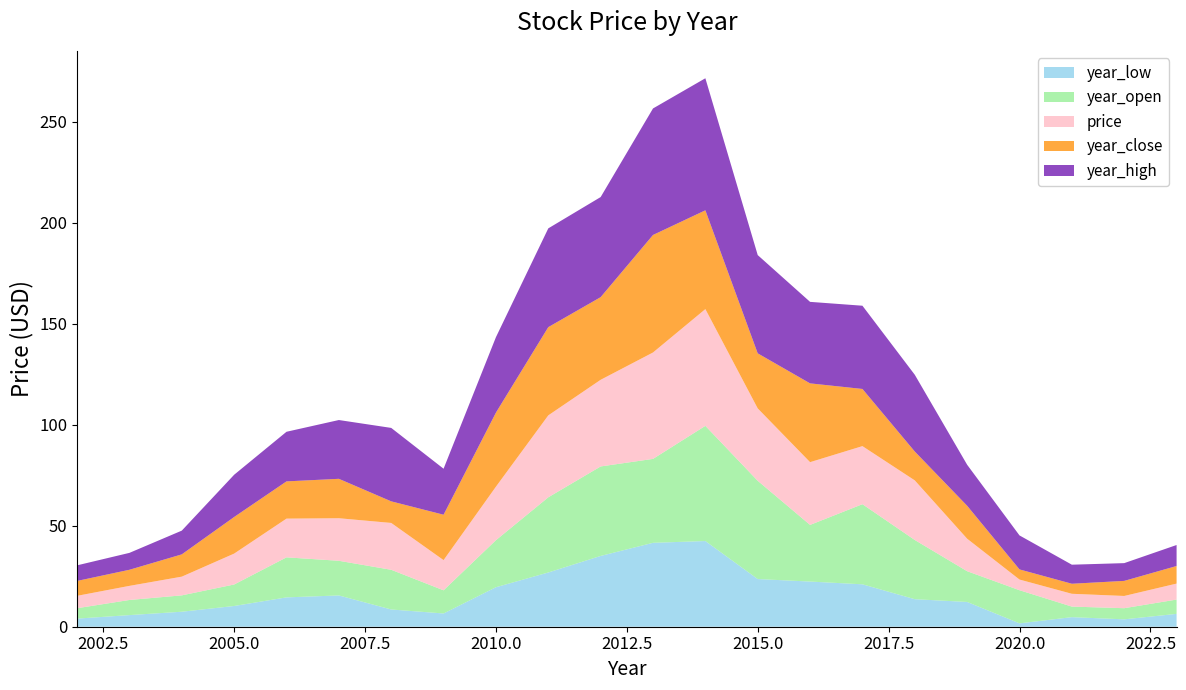

Reading left to right, what are all the values shown in this chart?

year_low: 2002=4.0	2003=5.8	2004=7.4	2005=10.3	2006=14.5	2007=15.5	2008=8.5	2009=6.6	2010=19.6	2011=26.8	2012=35.0	2013=41.5	2014=42.4	2015=23.6	2016=22.4	2017=21.0	2018=13.6	2019=12.3	2020=1.7	2021=4.7	2022=3.7	2023=6.4
year_open: 2002=5.1	2003=7.5	2004=8.1	2005=10.6	2006=19.8	2007=17.2	2008=19.6	2009=11.5	2010=23.3	2011=37.2	2012=44.3	2013=41.5	2014=57.0	2015=48.6	2016=28.0	2017=39.6	2018=29.3	2019=15.2	2020=16.4	2021=5.2	2022=5.5	2023=7.1
price: 2002=6.1	2003=7.0	2004=9.3	2005=15.3	2006=19.2	2007=21.1	2008=23.2	2009=15.0	2010=26.5	2011=40.6	2012=42.9	2013=52.7	2014=57.8	2015=35.8	2016=31.1	2017=28.8	2018=29.5	2019=16.1	2020=5.3	2021=6.3	2022=6.1	2023=7.9
year_close: 2002=7.4	2003=8.0	2004=11.0	2005=18.1	2006=18.4	2007=19.5	2008=10.7	2009=22.5	2010=36.7	2011=43.7	2012=40.9	2013=58.2	2014=48.9	2015=27.2	2016=39.0	2017=28.3	2018=14.3	2019=16.3	2020=5.0	2021=5.0	2022=7.5	2023=8.7
year_high: 2002=7.7	2003=8.4	2004=11.8	2005=20.9	2006=24.6	2007=29.1	2008=36.4	2009=22.8	2010=37.3	2011=48.9	2012=49.6	2013=62.6	2014=65.4	2015=48.6	2016=40.4	2017=41.2	2018=38.0	2019=20.3	2020=16.8	2021=9.4	2022=8.8	2023=10.4